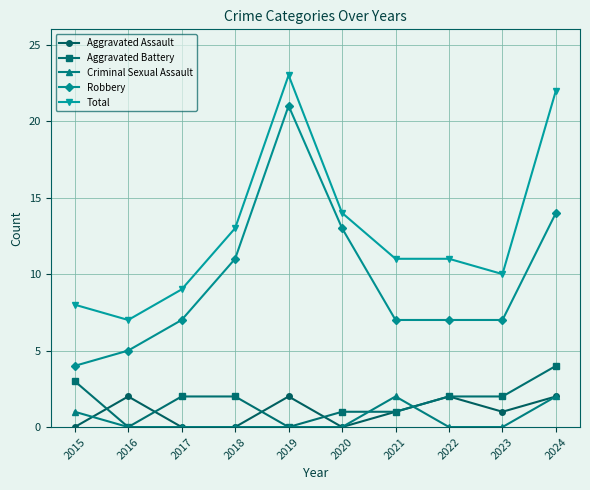

The Aggravated Battery series shows 0 at 2019. True or false?

True